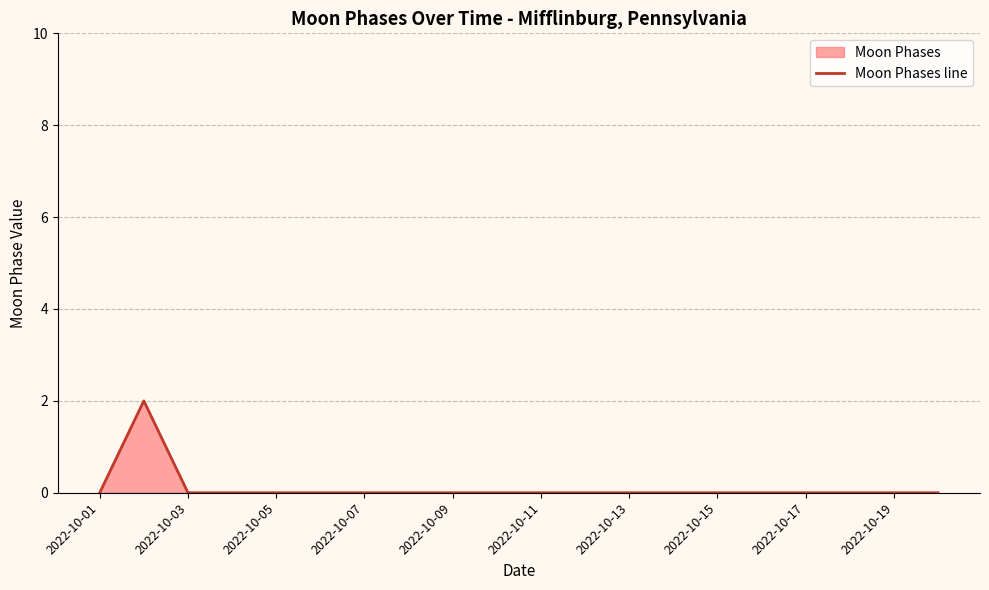

The chart shows a value of 0 at 2022-10-19. True or false?

True